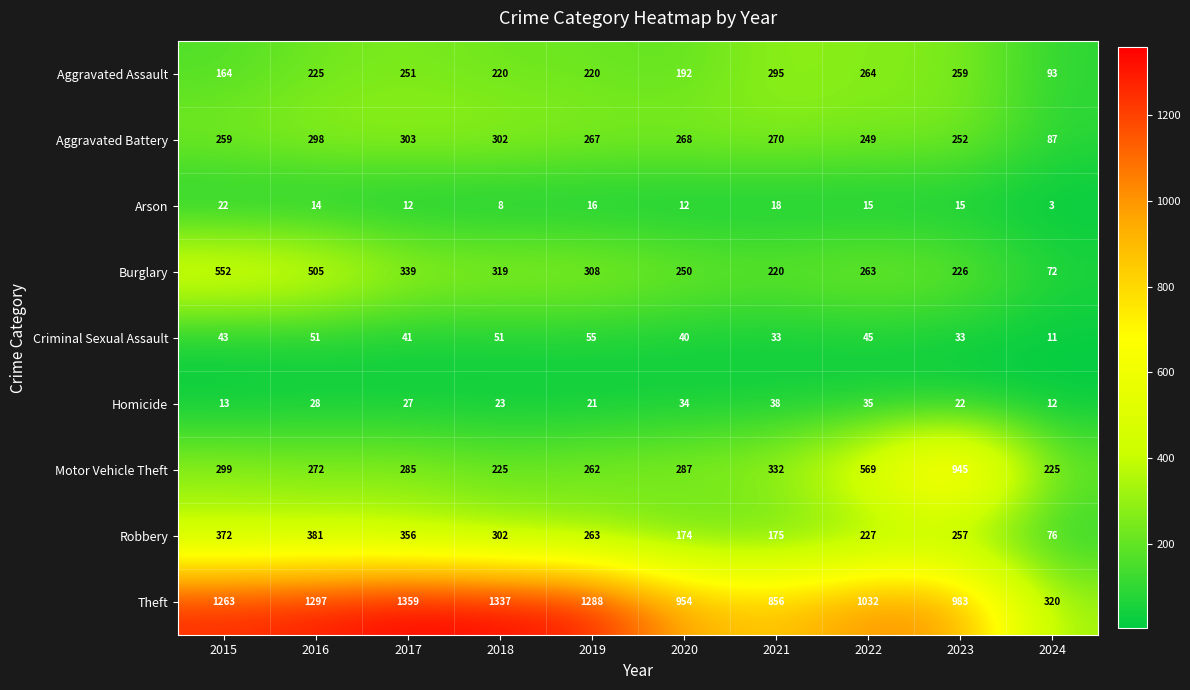

How many data points does each series have?

10